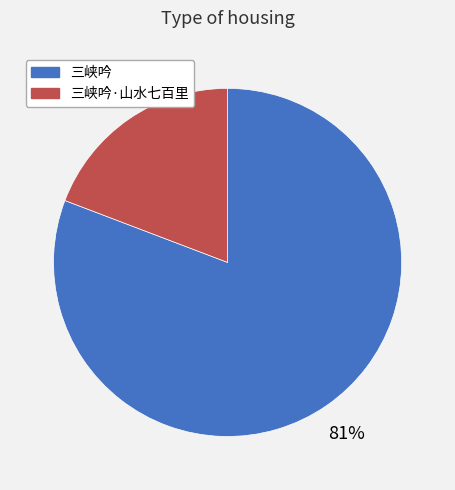

Which category has the biggest portion of the pie?

三峡吟